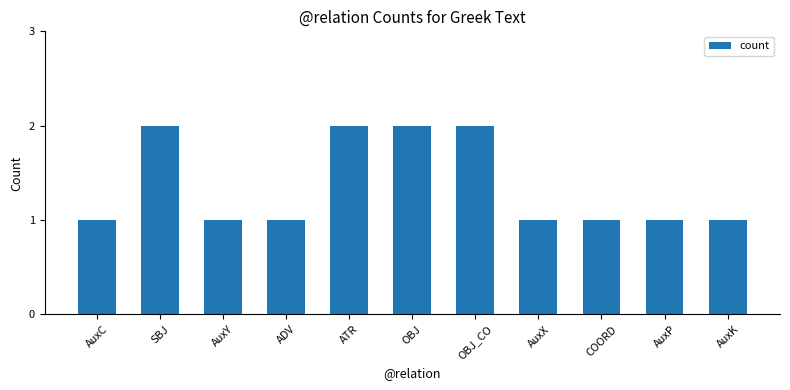

The chart shows a value of 1 at AuxY. True or false?

True